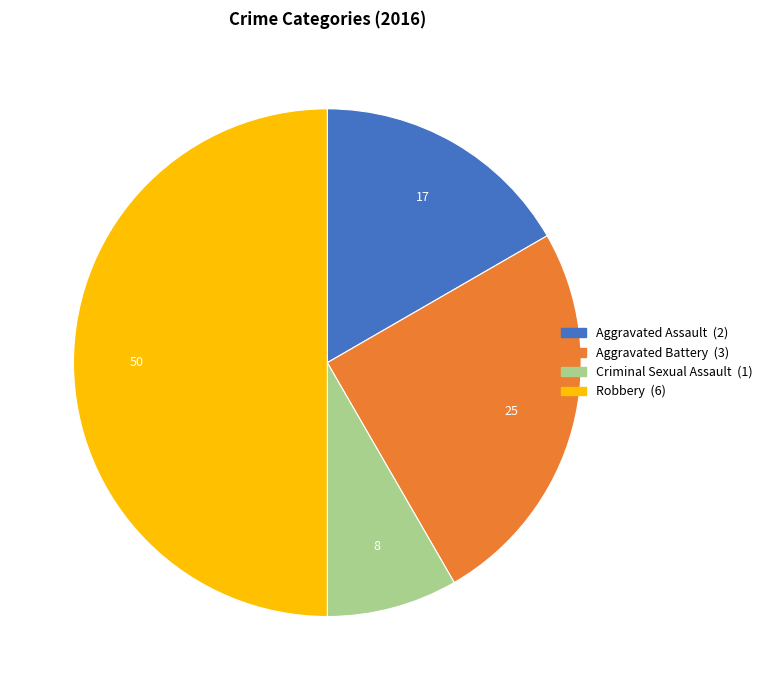

How many segments does this pie chart have?

4